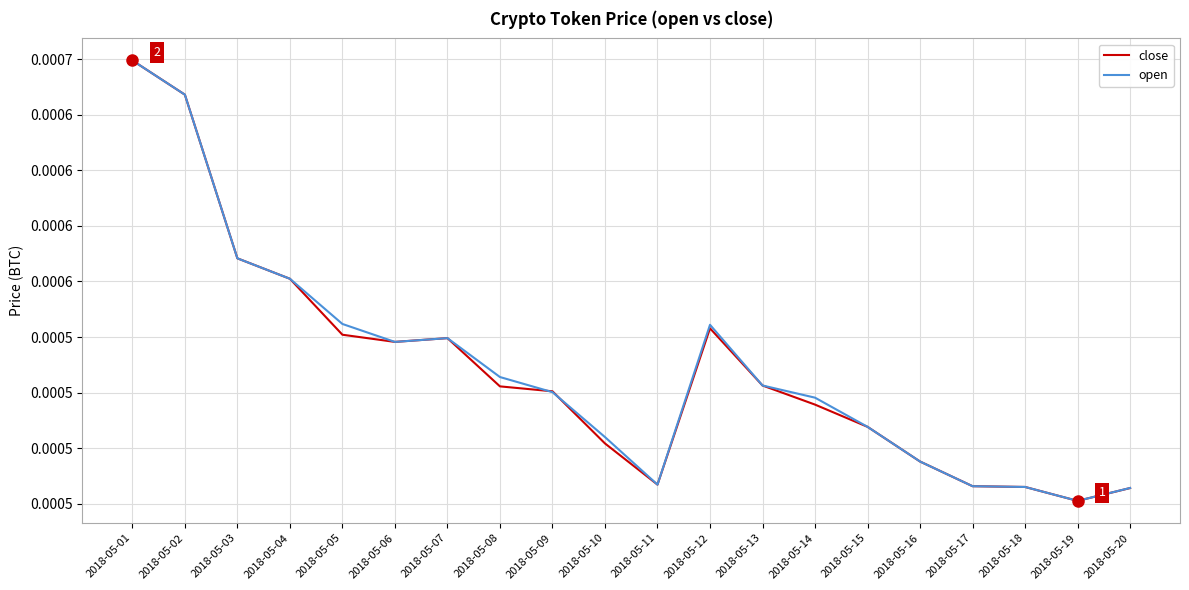

What are all the series names shown in the legend?

close, open